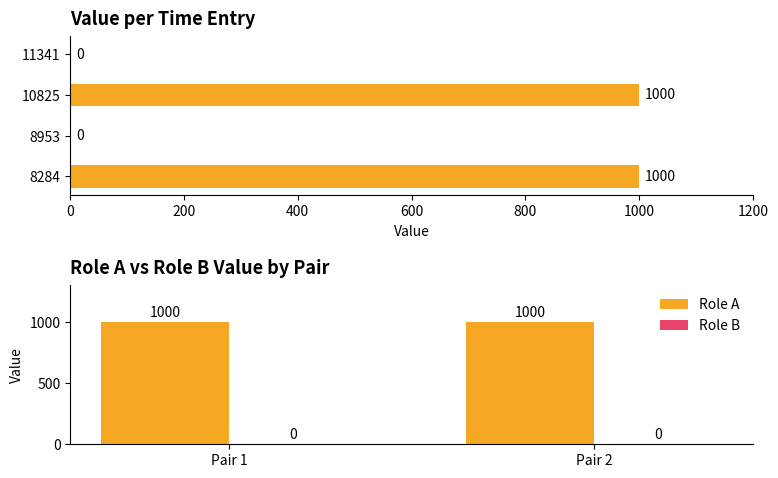

What is the maximum value shown in the chart?

1000